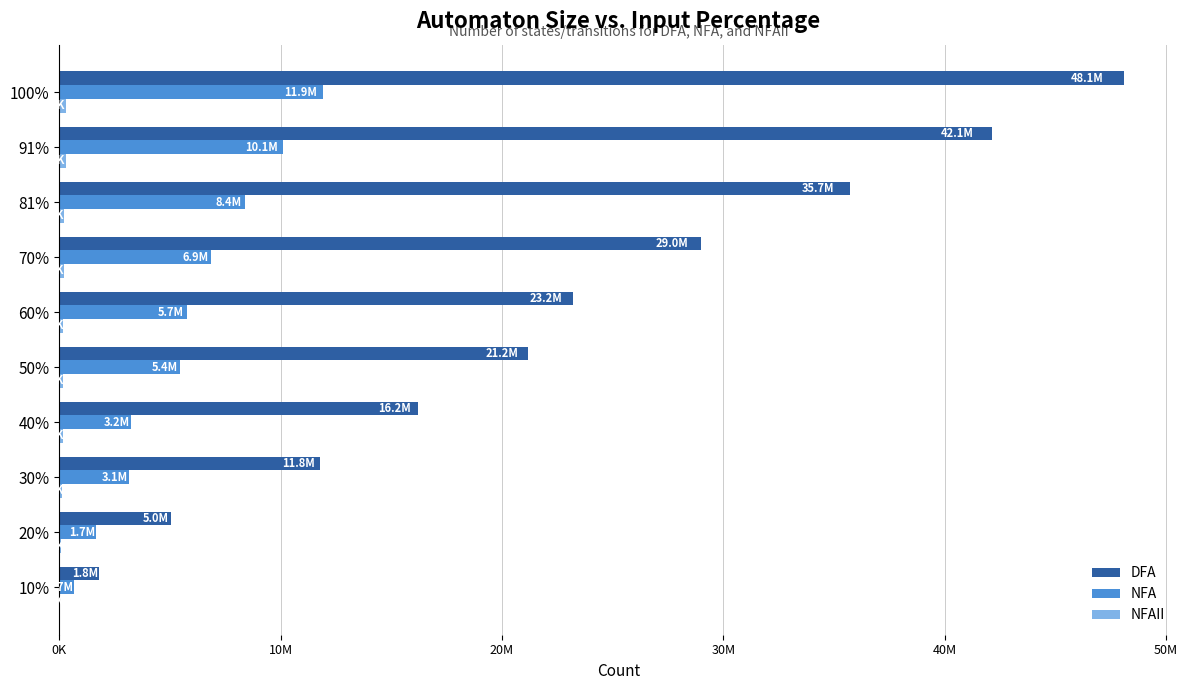

Does the chart contain any negative values?

No